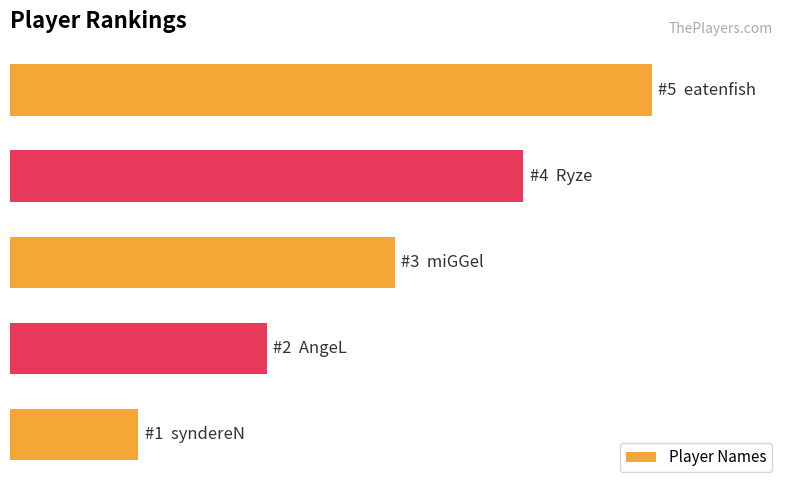

Are the bars horizontal?

Yes